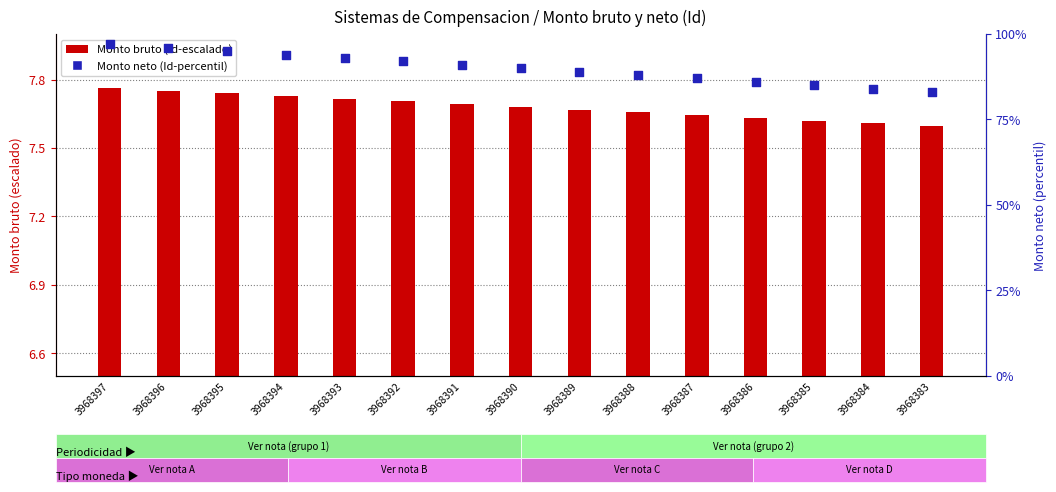

Which series reaches the maximum Y coordinate?

Monto neto (Id percentil)